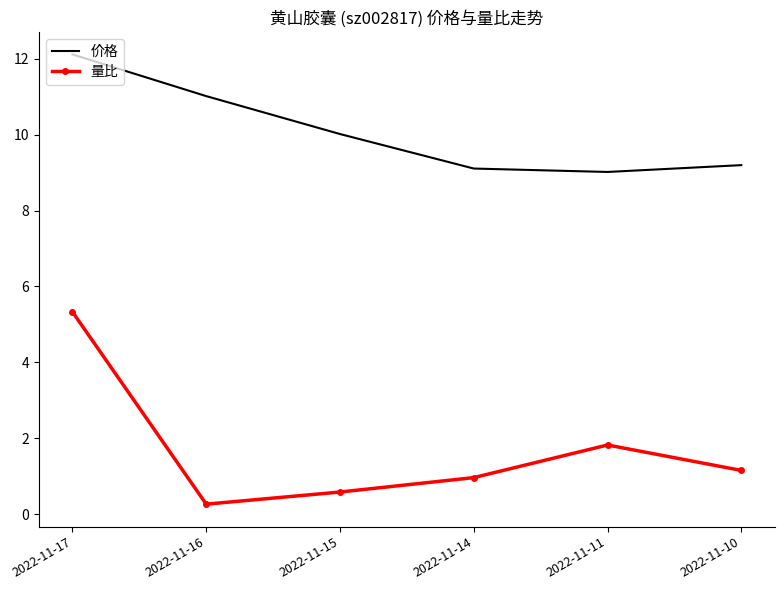

Count the number of categories in the chart.

6